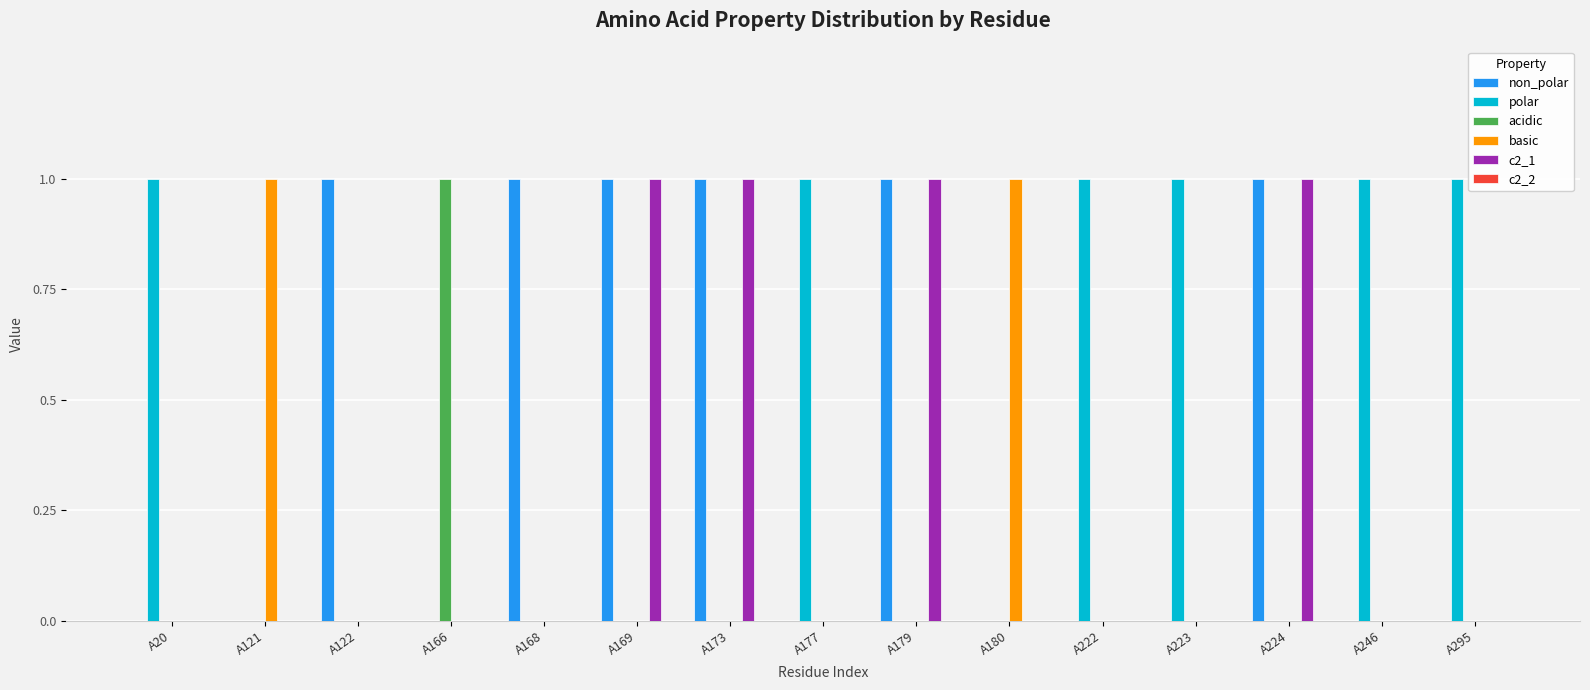

The value of non_polar at A224 is 1. True or false?

True